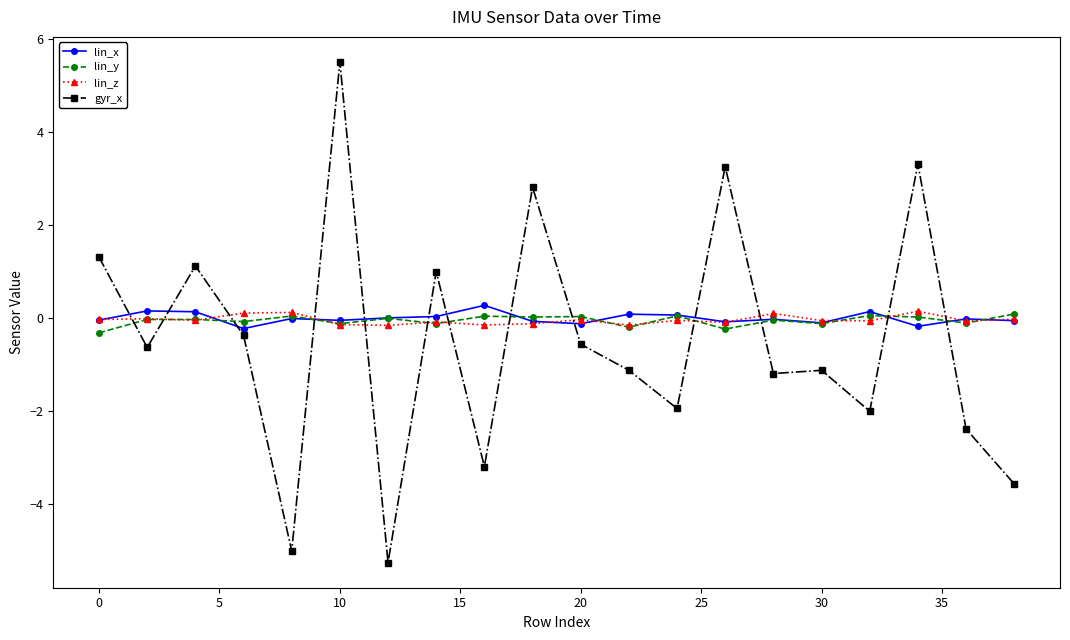

What is the maximum value shown in the chart?

5.5